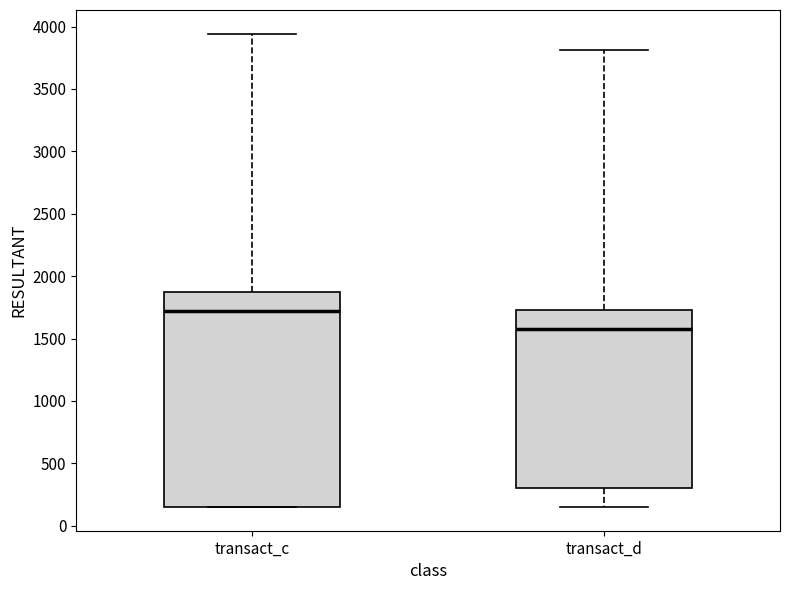

Which box has the highest median line?

transact_c